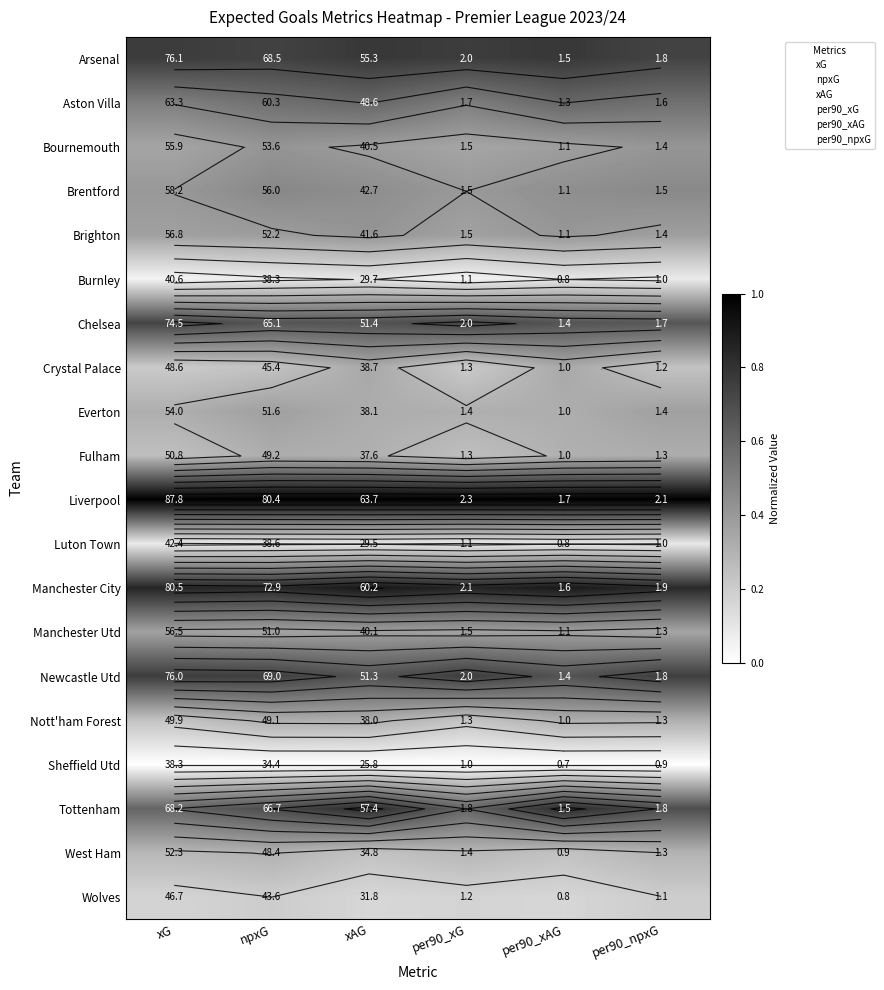

At which category does the chart reach its minimum across all series?

xG